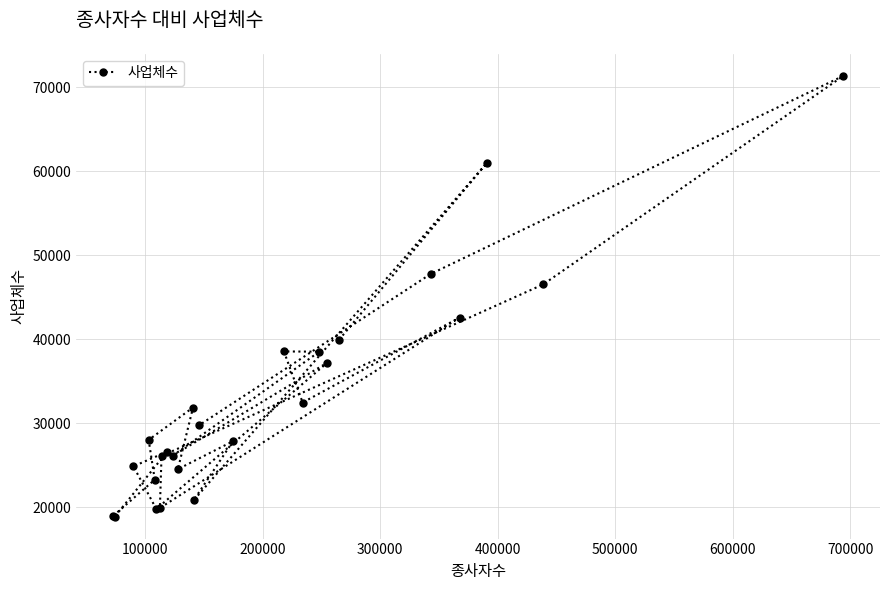

What is the value of the 13th point from the left?

20813